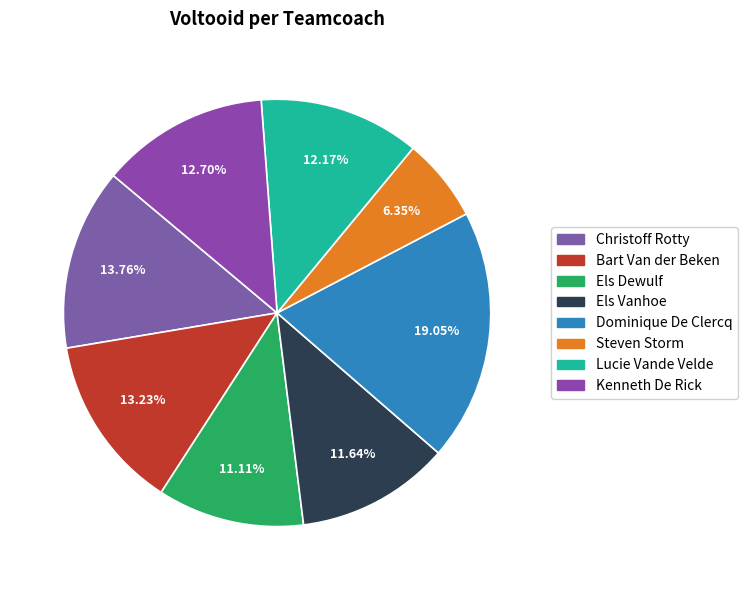

Does Christoff Rotty account for over 50% of the chart?

No